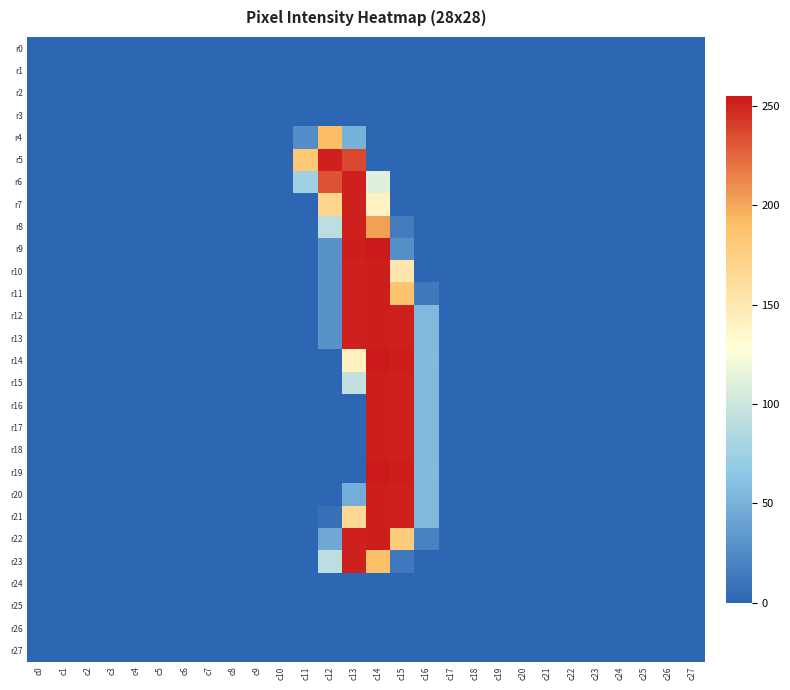

Reading left to right, list all the values displayed in this chart.

r0: c0=0	c1=0	c2=0	c3=0	c4=0	c5=0	c6=0	c7=0	c8=0	c9=0	c10=0	c11=0	c12=0	c13=0	c14=0	c15=0	c16=0	c17=0	c18=0	c19=0	c20=0	c21=0	c22=0	c23=0	c24=0	c25=0	c26=0	c27=0
r1: c0=0	c1=0	c2=0	c3=0	c4=0	c5=0	c6=0	c7=0	c8=0	c9=0	c10=0	c11=0	c12=0	c13=0	c14=0	c15=0	c16=0	c17=0	c18=0	c19=0	c20=0	c21=0	c22=0	c23=0	c24=0	c25=0	c26=0	c27=0
r2: c0=0	c1=0	c2=0	c3=0	c4=0	c5=0	c6=0	c7=0	c8=0	c9=0	c10=0	c11=0	c12=0	c13=0	c14=0	c15=0	c16=0	c17=0	c18=0	c19=0	c20=0	c21=0	c22=0	c23=0	c24=0	c25=0	c26=0	c27=0
r3: c0=0	c1=0	c2=0	c3=0	c4=0	c5=0	c6=0	c7=0	c8=0	c9=0	c10=0	c11=0	c12=0	c13=0	c14=0	c15=0	c16=0	c17=0	c18=0	c19=0	c20=0	c21=0	c22=0	c23=0	c24=0	c25=0	c26=0	c27=0
r4: c0=0	c1=0	c2=0	c3=0	c4=0	c5=0	c6=0	c7=0	c8=0	c9=0	c10=0	c11=26	c12=191	c13=50	c14=0	c15=0	c16=0	c17=0	c18=0	c19=0	c20=0	c21=0	c22=0	c23=0	c24=0	c25=0	c26=0	c27=0
r5: c0=0	c1=0	c2=0	c3=0	c4=0	c5=0	c6=0	c7=0	c8=0	c9=0	c10=0	c11=182	c12=252	c13=237	c14=0	c15=0	c16=0	c17=0	c18=0	c19=0	c20=0	c21=0	c22=0	c23=0	c24=0	c25=0	c26=0	c27=0
r6: c0=0	c1=0	c2=0	c3=0	c4=0	c5=0	c6=0	c7=0	c8=0	c9=0	c10=0	c11=75	c12=233	c13=252	c14=111	c15=0	c16=0	c17=0	c18=0	c19=0	c20=0	c21=0	c22=0	c23=0	c24=0	c25=0	c26=0	c27=0
r7: c0=0	c1=0	c2=0	c3=0	c4=0	c5=0	c6=0	c7=0	c8=0	c9=0	c10=0	c11=0	c12=169	c13=252	c14=140	c15=0	c16=0	c17=0	c18=0	c19=0	c20=0	c21=0	c22=0	c23=0	c24=0	c25=0	c26=0	c27=0
r8: c0=0	c1=0	c2=0	c3=0	c4=0	c5=0	c6=0	c7=0	c8=0	c9=0	c10=0	c11=0	c12=91	c13=252	c14=203	c15=15	c16=0	c17=0	c18=0	c19=0	c20=0	c21=0	c22=0	c23=0	c24=0	c25=0	c26=0	c27=0
r9: c0=0	c1=0	c2=0	c3=0	c4=0	c5=0	c6=0	c7=0	c8=0	c9=0	c10=0	c11=0	c12=29	c13=253	c14=255	c15=27	c16=0	c17=0	c18=0	c19=0	c20=0	c21=0	c22=0	c23=0	c24=0	c25=0	c26=0	c27=0
r10: c0=0	c1=0	c2=0	c3=0	c4=0	c5=0	c6=0	c7=0	c8=0	c9=0	c10=0	c11=0	c12=29	c13=252	c14=253	c15=152	c16=0	c17=0	c18=0	c19=0	c20=0	c21=0	c22=0	c23=0	c24=0	c25=0	c26=0	c27=0
r11: c0=0	c1=0	c2=0	c3=0	c4=0	c5=0	c6=0	c7=0	c8=0	c9=0	c10=0	c11=0	c12=29	c13=252	c14=253	c15=186	c16=13	c17=0	c18=0	c19=0	c20=0	c21=0	c22=0	c23=0	c24=0	c25=0	c26=0	c27=0
r12: c0=0	c1=0	c2=0	c3=0	c4=0	c5=0	c6=0	c7=0	c8=0	c9=0	c10=0	c11=0	c12=29	c13=252	c14=253	c15=252	c16=55	c17=0	c18=0	c19=0	c20=0	c21=0	c22=0	c23=0	c24=0	c25=0	c26=0	c27=0
r13: c0=0	c1=0	c2=0	c3=0	c4=0	c5=0	c6=0	c7=0	c8=0	c9=0	c10=0	c11=0	c12=29	c13=252	c14=253	c15=252	c16=55	c17=0	c18=0	c19=0	c20=0	c21=0	c22=0	c23=0	c24=0	c25=0	c26=0	c27=0
r14: c0=0	c1=0	c2=0	c3=0	c4=0	c5=0	c6=0	c7=0	c8=0	c9=0	c10=0	c11=0	c12=0	c13=141	c14=255	c15=253	c16=56	c17=0	c18=0	c19=0	c20=0	c21=0	c22=0	c23=0	c24=0	c25=0	c26=0	c27=0
r15: c0=0	c1=0	c2=0	c3=0	c4=0	c5=0	c6=0	c7=0	c8=0	c9=0	c10=0	c11=0	c12=0	c13=94	c14=253	c15=252	c16=55	c17=0	c18=0	c19=0	c20=0	c21=0	c22=0	c23=0	c24=0	c25=0	c26=0	c27=0
r16: c0=0	c1=0	c2=0	c3=0	c4=0	c5=0	c6=0	c7=0	c8=0	c9=0	c10=0	c11=0	c12=0	c13=0	c14=253	c15=252	c16=55	c17=0	c18=0	c19=0	c20=0	c21=0	c22=0	c23=0	c24=0	c25=0	c26=0	c27=0
r17: c0=0	c1=0	c2=0	c3=0	c4=0	c5=0	c6=0	c7=0	c8=0	c9=0	c10=0	c11=0	c12=0	c13=0	c14=253	c15=252	c16=55	c17=0	c18=0	c19=0	c20=0	c21=0	c22=0	c23=0	c24=0	c25=0	c26=0	c27=0
r18: c0=0	c1=0	c2=0	c3=0	c4=0	c5=0	c6=0	c7=0	c8=0	c9=0	c10=0	c11=0	c12=0	c13=0	c14=253	c15=252	c16=55	c17=0	c18=0	c19=0	c20=0	c21=0	c22=0	c23=0	c24=0	c25=0	c26=0	c27=0
r19: c0=0	c1=0	c2=0	c3=0	c4=0	c5=0	c6=0	c7=0	c8=0	c9=0	c10=0	c11=0	c12=0	c13=0	c14=255	c15=253	c16=56	c17=0	c18=0	c19=0	c20=0	c21=0	c22=0	c23=0	c24=0	c25=0	c26=0	c27=0
r20: c0=0	c1=0	c2=0	c3=0	c4=0	c5=0	c6=0	c7=0	c8=0	c9=0	c10=0	c11=0	c12=0	c13=48	c14=253	c15=252	c16=55	c17=0	c18=0	c19=0	c20=0	c21=0	c22=0	c23=0	c24=0	c25=0	c26=0	c27=0
r21: c0=0	c1=0	c2=0	c3=0	c4=0	c5=0	c6=0	c7=0	c8=0	c9=0	c10=0	c11=0	c12=7	c13=165	c14=253	c15=252	c16=55	c17=0	c18=0	c19=0	c20=0	c21=0	c22=0	c23=0	c24=0	c25=0	c26=0	c27=0
r22: c0=0	c1=0	c2=0	c3=0	c4=0	c5=0	c6=0	c7=0	c8=0	c9=0	c10=0	c11=0	c12=44	c13=252	c14=253	c15=179	c16=19	c17=0	c18=0	c19=0	c20=0	c21=0	c22=0	c23=0	c24=0	c25=0	c26=0	c27=0
r23: c0=0	c1=0	c2=0	c3=0	c4=0	c5=0	c6=0	c7=0	c8=0	c9=0	c10=0	c11=0	c12=91	c13=252	c14=190	c15=12	c16=0	c17=0	c18=0	c19=0	c20=0	c21=0	c22=0	c23=0	c24=0	c25=0	c26=0	c27=0
r24: c0=0	c1=0	c2=0	c3=0	c4=0	c5=0	c6=0	c7=0	c8=0	c9=0	c10=0	c11=0	c12=0	c13=0	c14=0	c15=0	c16=0	c17=0	c18=0	c19=0	c20=0	c21=0	c22=0	c23=0	c24=0	c25=0	c26=0	c27=0
r25: c0=0	c1=0	c2=0	c3=0	c4=0	c5=0	c6=0	c7=0	c8=0	c9=0	c10=0	c11=0	c12=0	c13=0	c14=0	c15=0	c16=0	c17=0	c18=0	c19=0	c20=0	c21=0	c22=0	c23=0	c24=0	c25=0	c26=0	c27=0
r26: c0=0	c1=0	c2=0	c3=0	c4=0	c5=0	c6=0	c7=0	c8=0	c9=0	c10=0	c11=0	c12=0	c13=0	c14=0	c15=0	c16=0	c17=0	c18=0	c19=0	c20=0	c21=0	c22=0	c23=0	c24=0	c25=0	c26=0	c27=0
r27: c0=0	c1=0	c2=0	c3=0	c4=0	c5=0	c6=0	c7=0	c8=0	c9=0	c10=0	c11=0	c12=0	c13=0	c14=0	c15=0	c16=0	c17=0	c18=0	c19=0	c20=0	c21=0	c22=0	c23=0	c24=0	c25=0	c26=0	c27=0